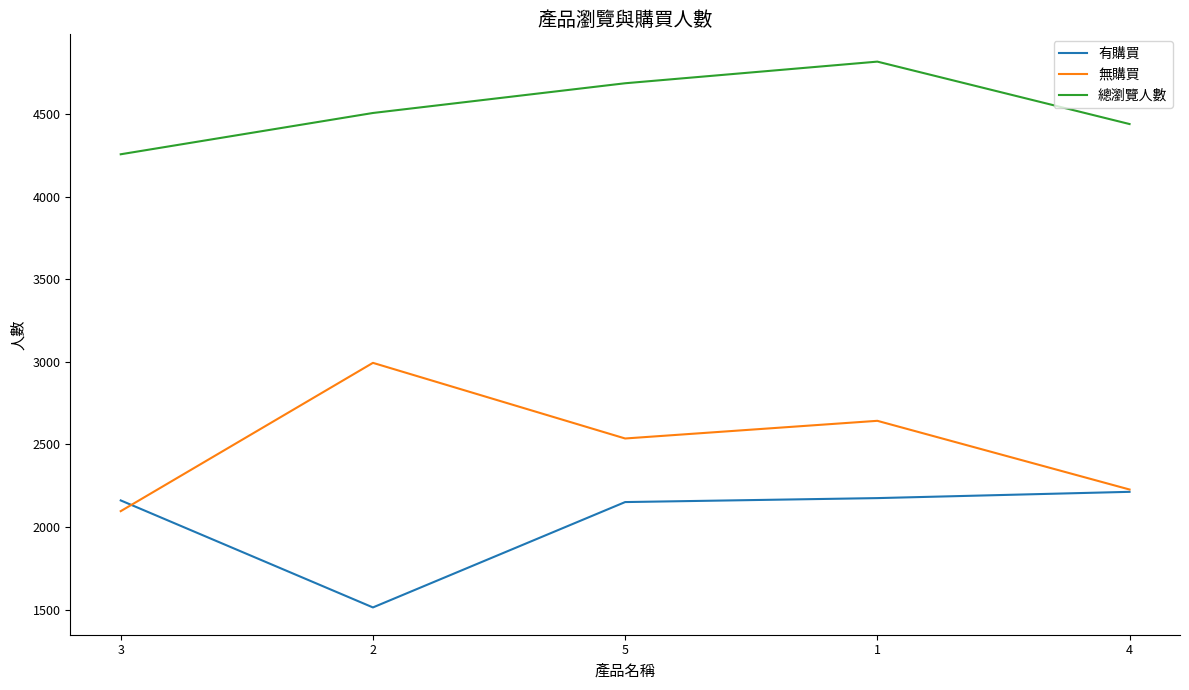

What is the difference between the highest and lowest values at 1?

2643